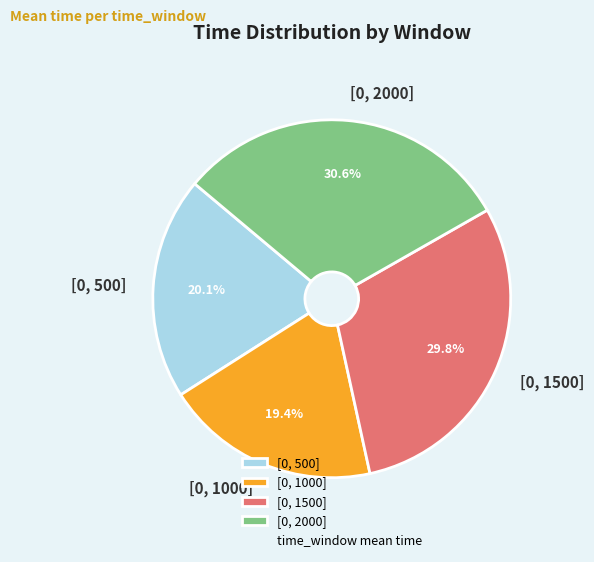

To the nearest percent, what is the average slice percentage?

25%